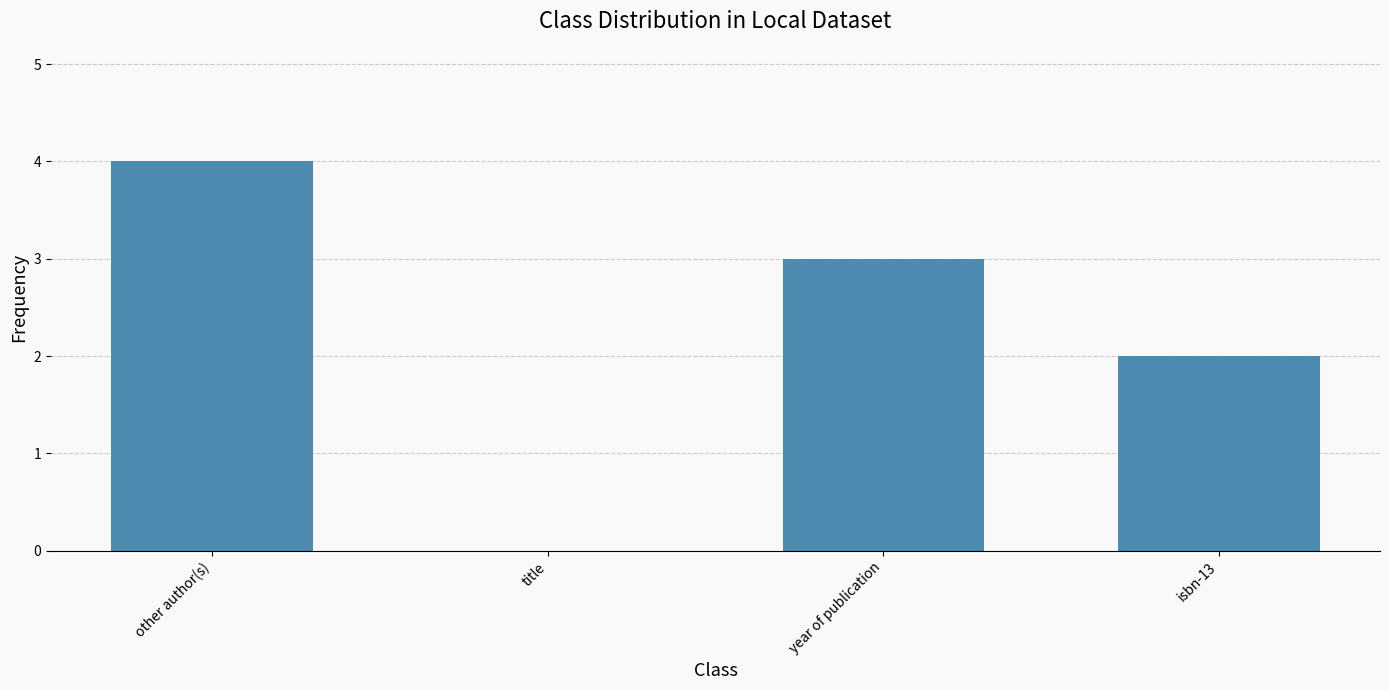

Which category has the highest value across all series?

other author(s)